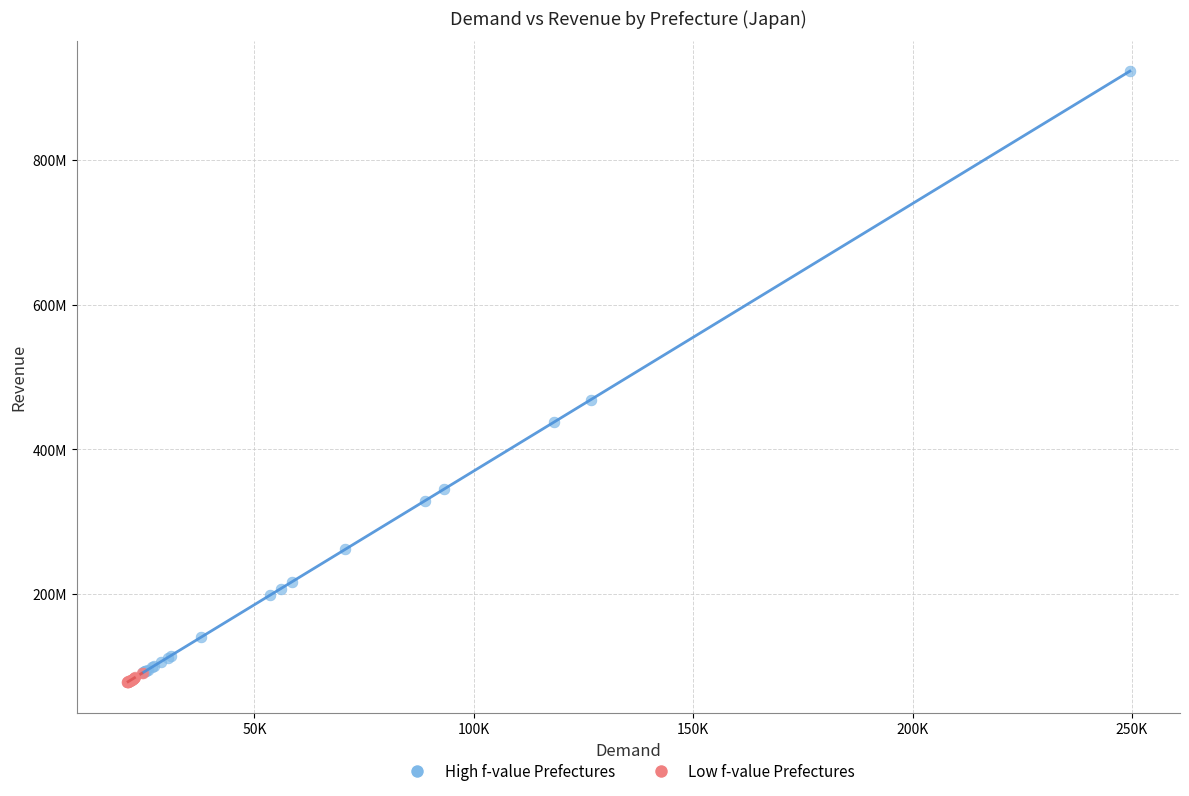

What are all the series names shown in the legend?

High f-value Prefectures, Low f-value Prefectures